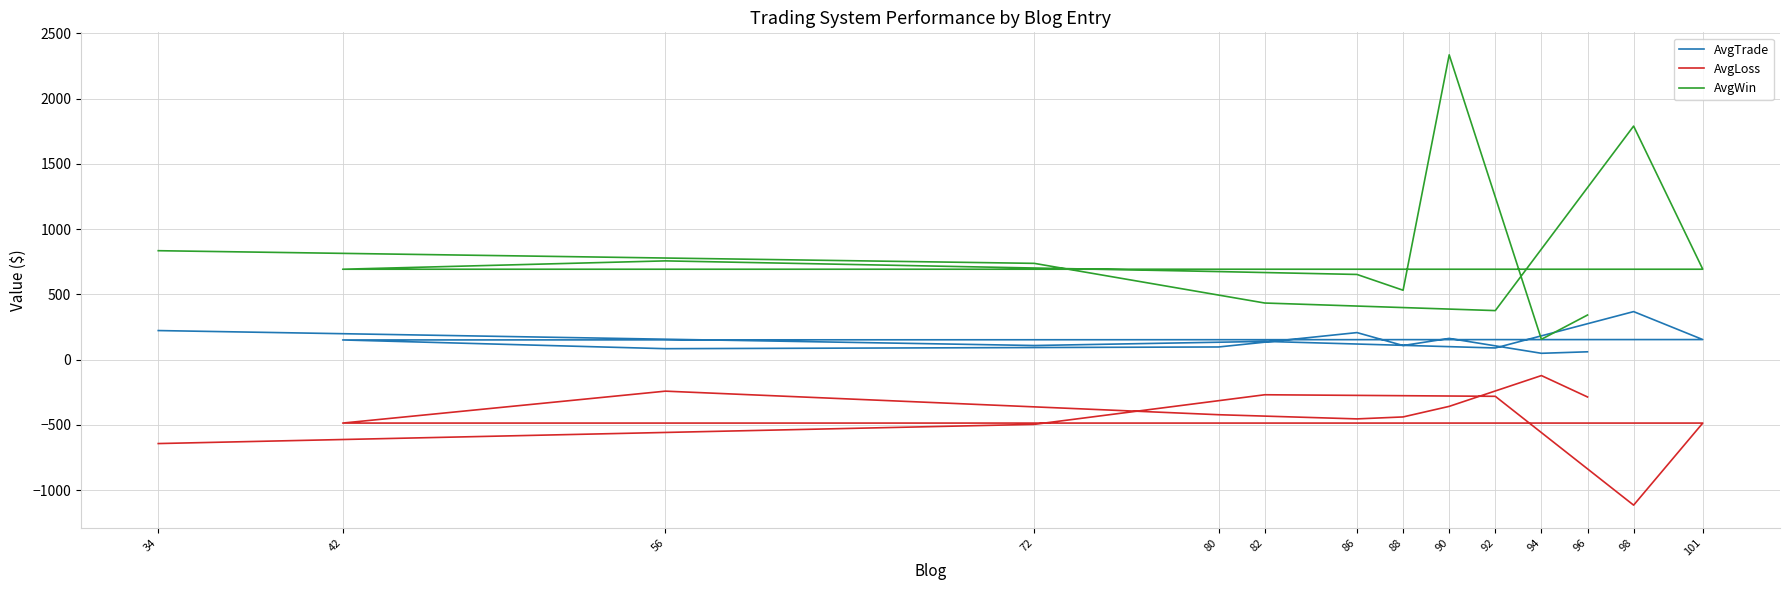

Which category has the highest value in the AvgWin series?

90